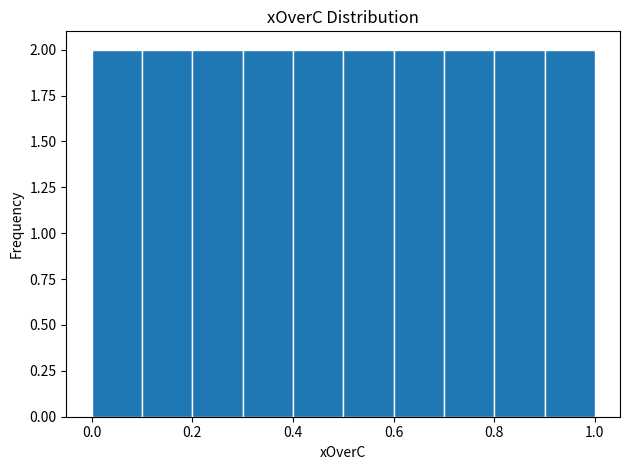

Reading left to right, transcribe this chart: for each bar, give the range it covers on the x-axis and its height. The values are not printed on the chart, so give them approximately, as read against the axis.

0.0 to 0.1: 2
0.1 to 0.2: 2
0.2 to 0.3: 2
0.3 to 0.4: 2
0.4 to 0.5: 2
0.5 to 0.6: 2
0.6 to 0.7: 2
0.7 to 0.8: 2
0.8 to 0.9: 2
0.9 to 1.0: 2